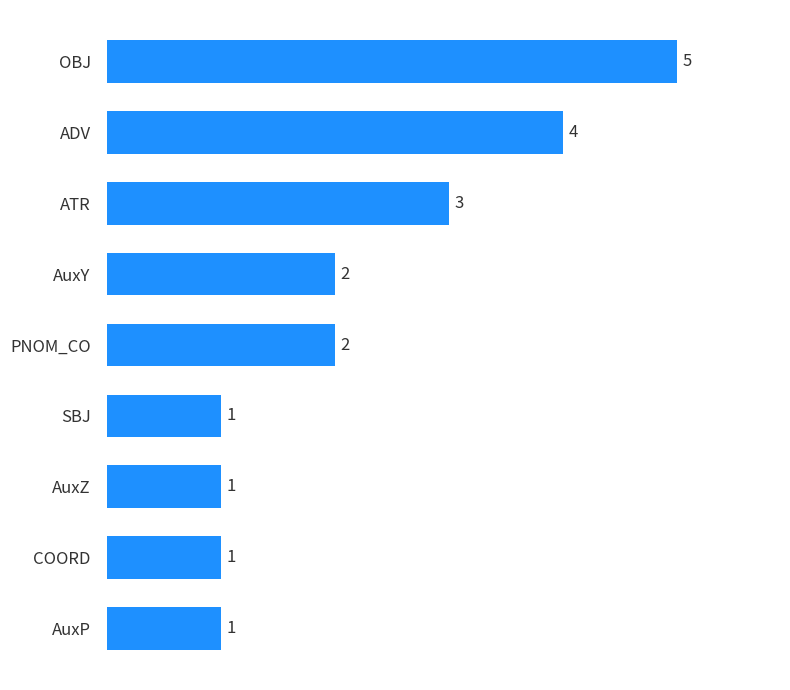

Reading top to bottom, extract all data points from this chart.

5	4	3	2	2	1	1	1	1